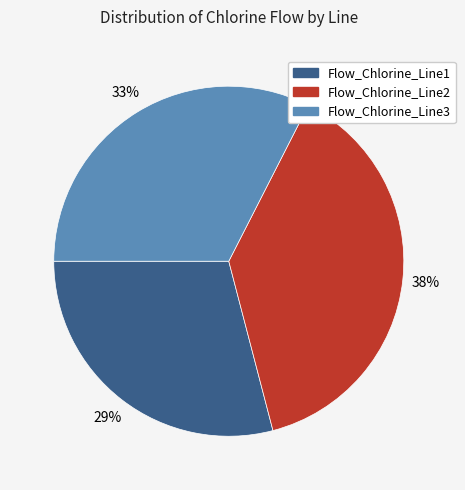

Combined, do Flow_Chlorine_Line2 and Flow_Chlorine_Line1 account for over 50%?

Yes